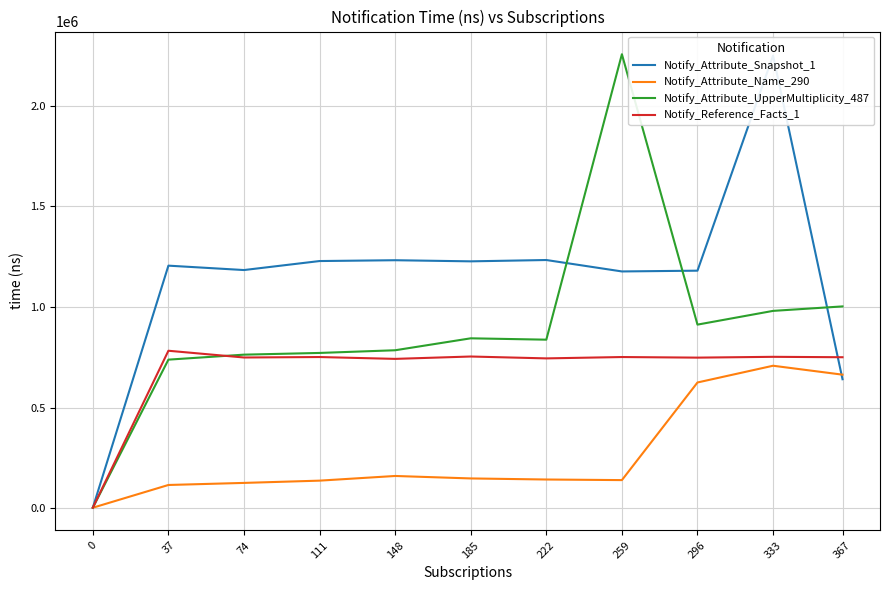

What is the difference between the highest and lowest values at 111?

1091162.4